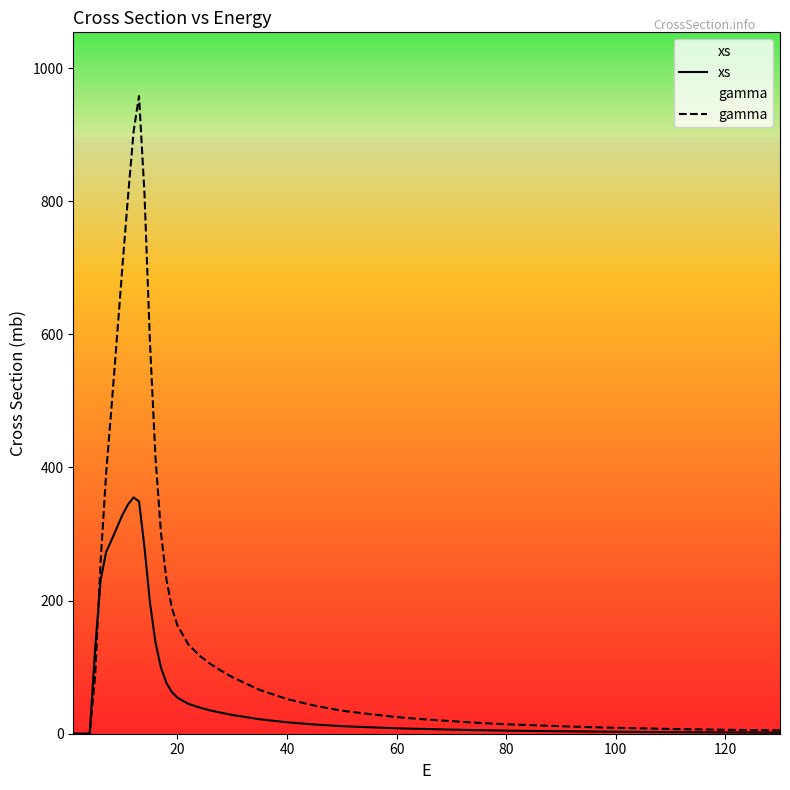

List the series in order of their peak value, highest first.

gamma, xs